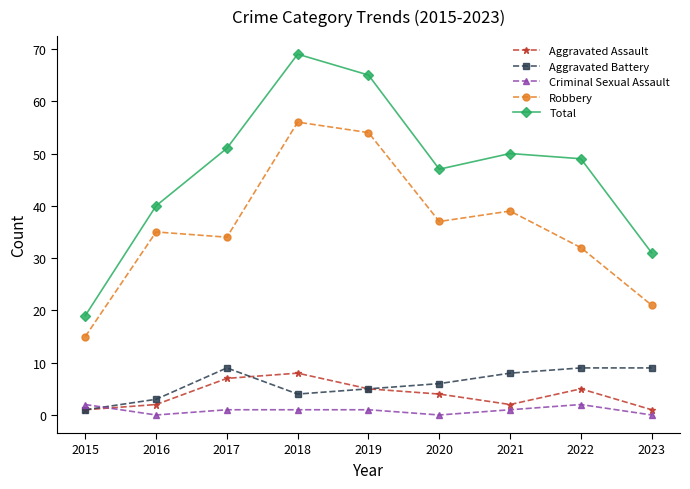

What is the difference between the Criminal Sexual Assault values at 2023 and 2017?

1